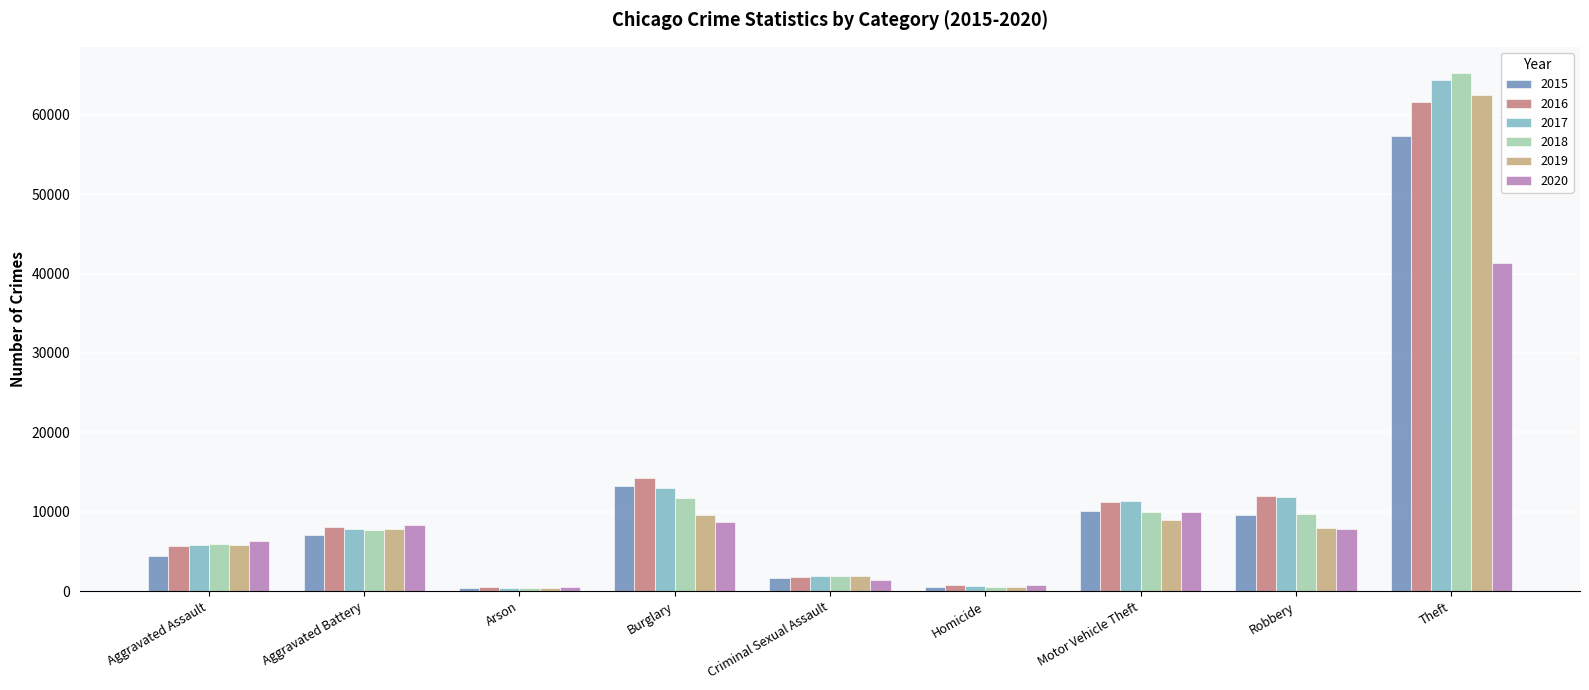

Is the value of 2018 at Robbery greater than the value of 2016 at Motor Vehicle Theft?

No